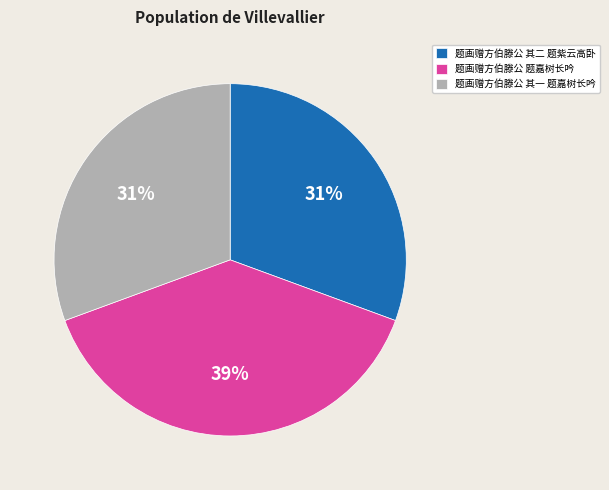

Which slice is the largest?

题画赠方伯滕公 题嘉树长吟